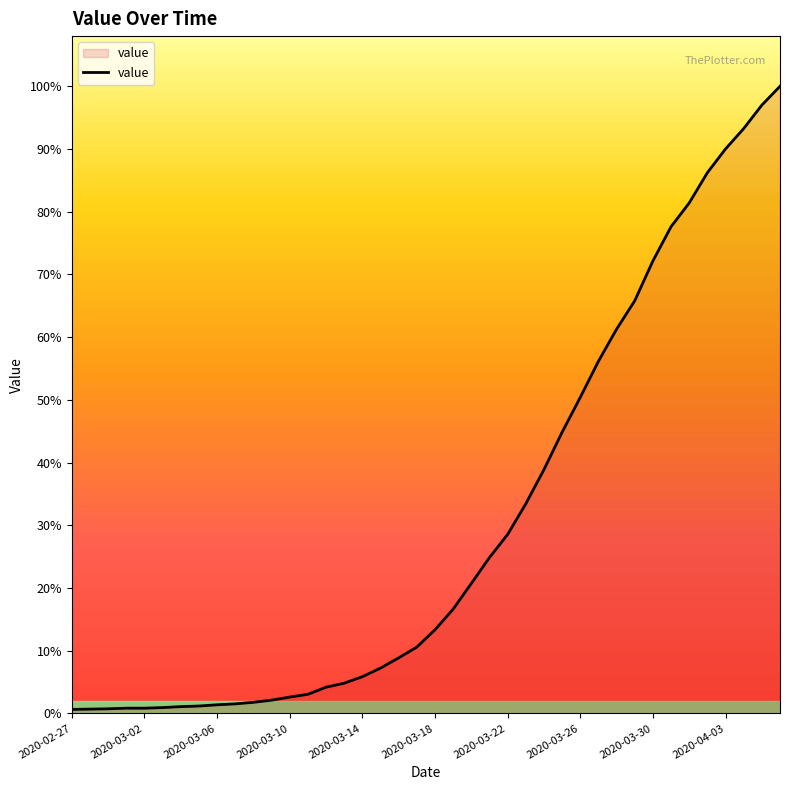

Is this an area chart (filled region under the line)?

Yes